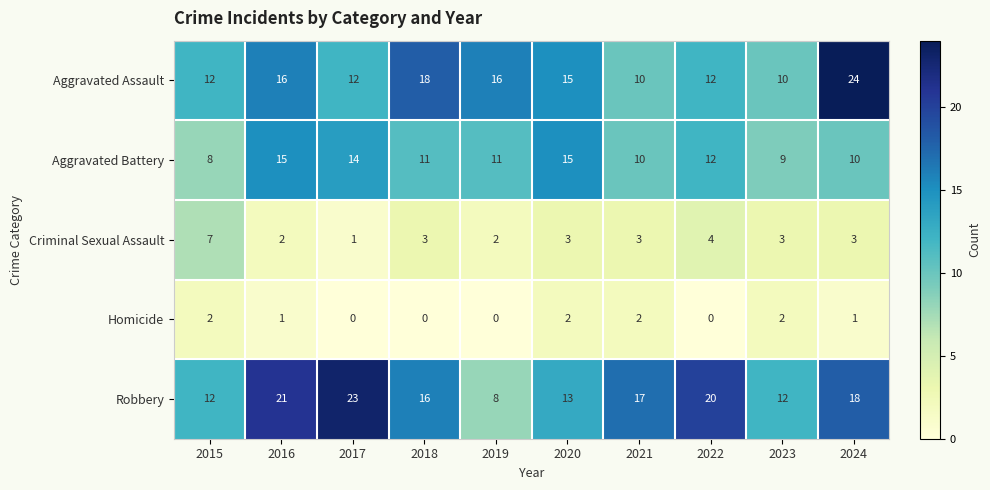

Which series has the largest total across all categories?

Robbery